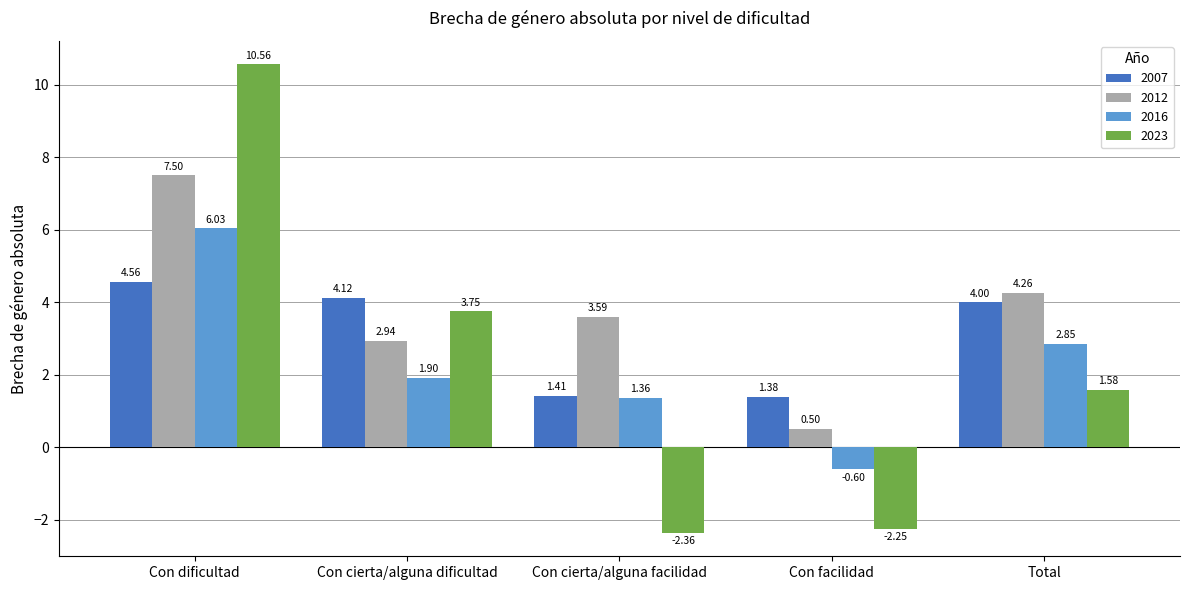

What is the average value of the 2016 series?

2.3